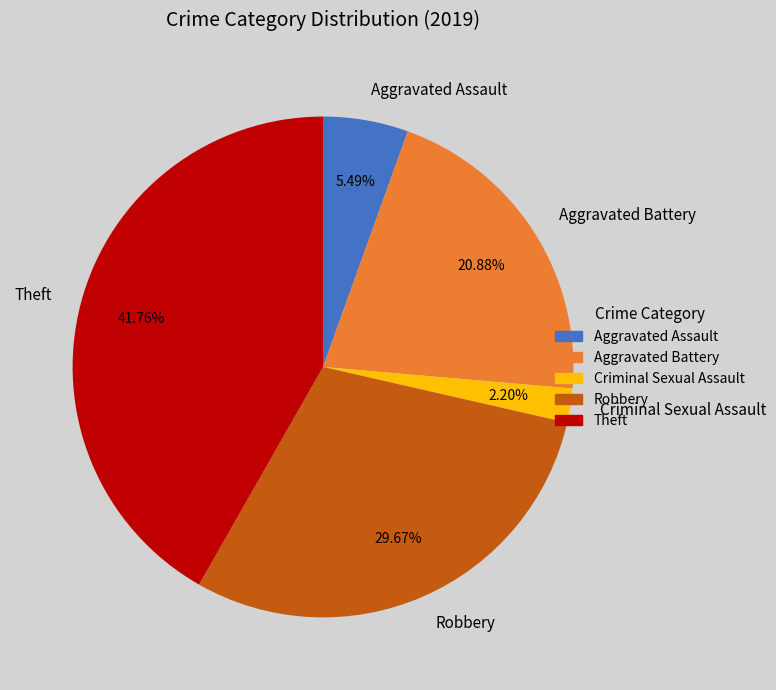

Which category has the biggest portion of the pie?

Theft